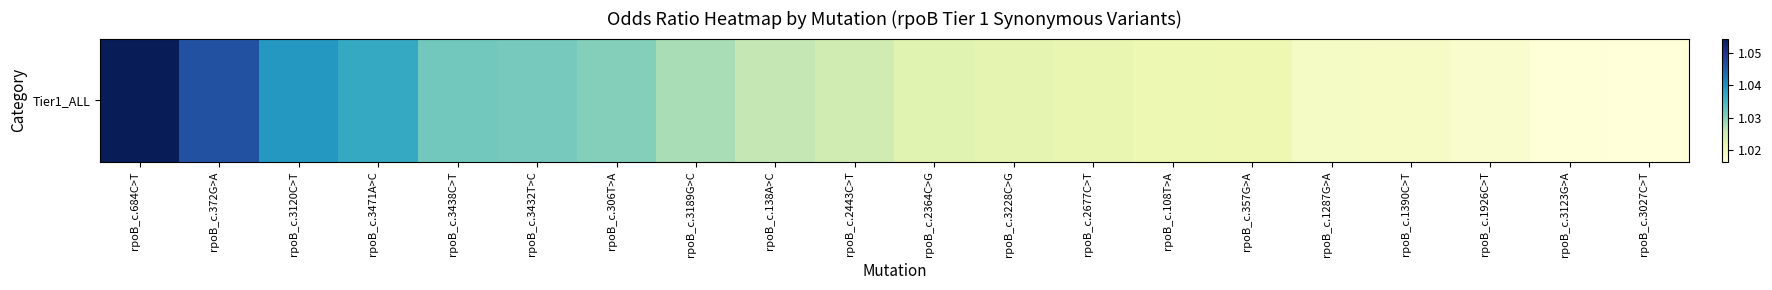

Reading left to right, list all the values displayed in this chart.

1.1	1.0	1.0	1.0	1.0	1.0	1.0	1.0	1.0	1.0	1.0	1.0	1.0	1.0	1.0	1.0	1.0	1.0	1.0	1.0